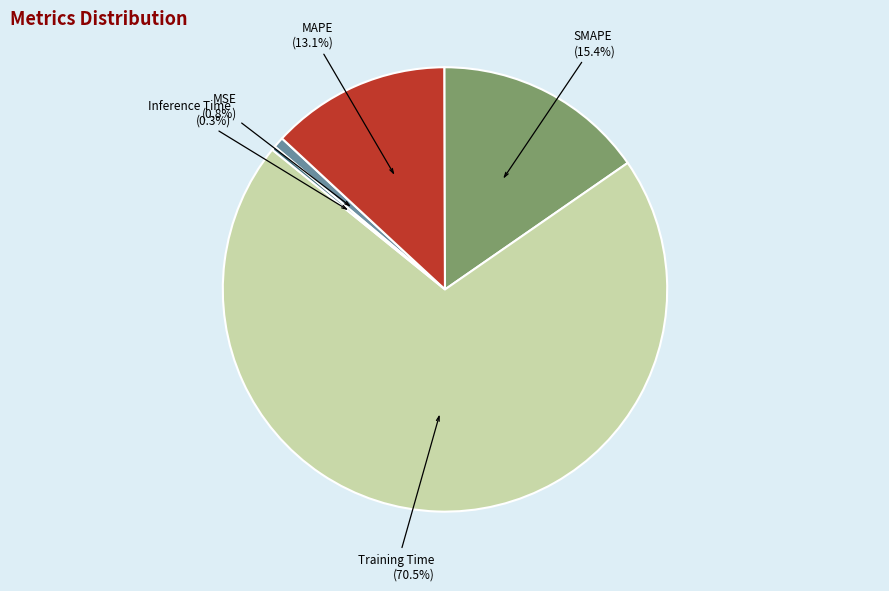

What percentage do SMAPE and Inference Time together represent?

15.7%